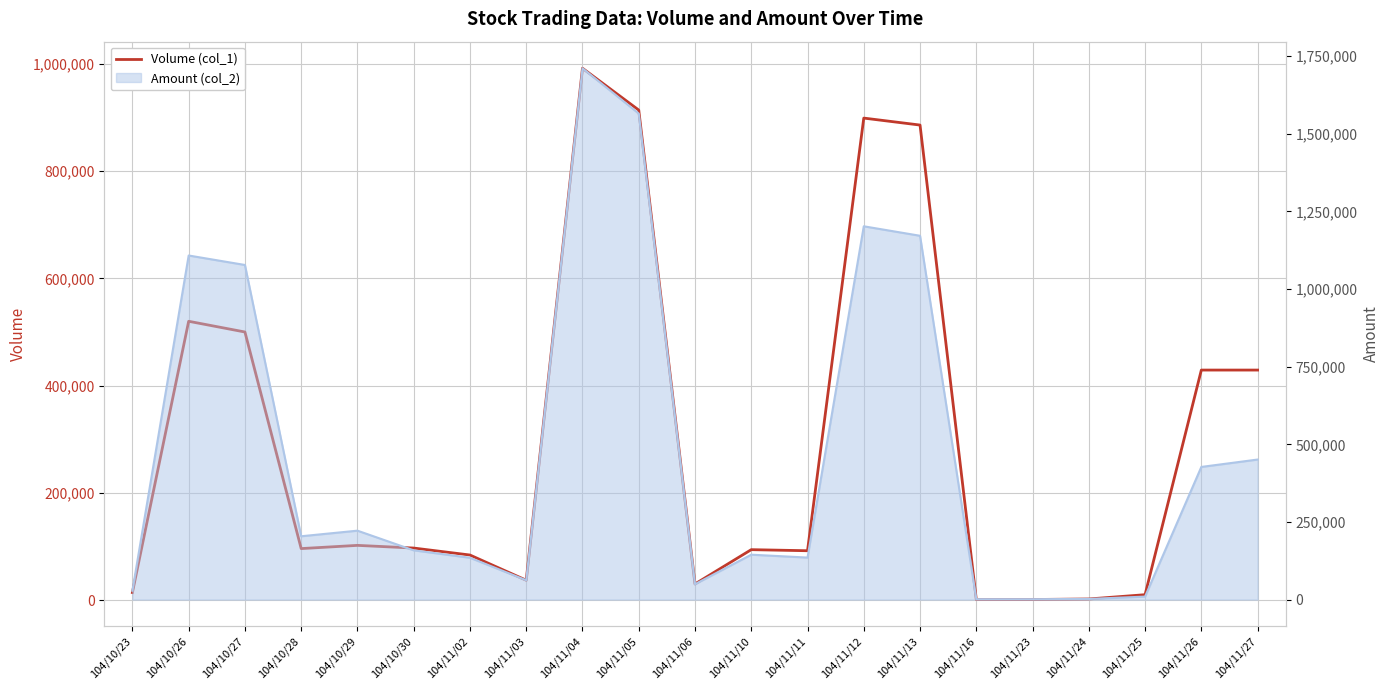

Rank the categories by value from lowest to highest.

104/11/16, 104/11/23, 104/11/24, 104/11/25, 104/10/23, 104/11/06, 104/11/03, 104/11/02, 104/11/11, 104/11/10, 104/10/28, 104/10/30, 104/10/29, 104/11/26, 104/11/27, 104/10/27, 104/10/26, 104/11/13, 104/11/12, 104/11/05, 104/11/04